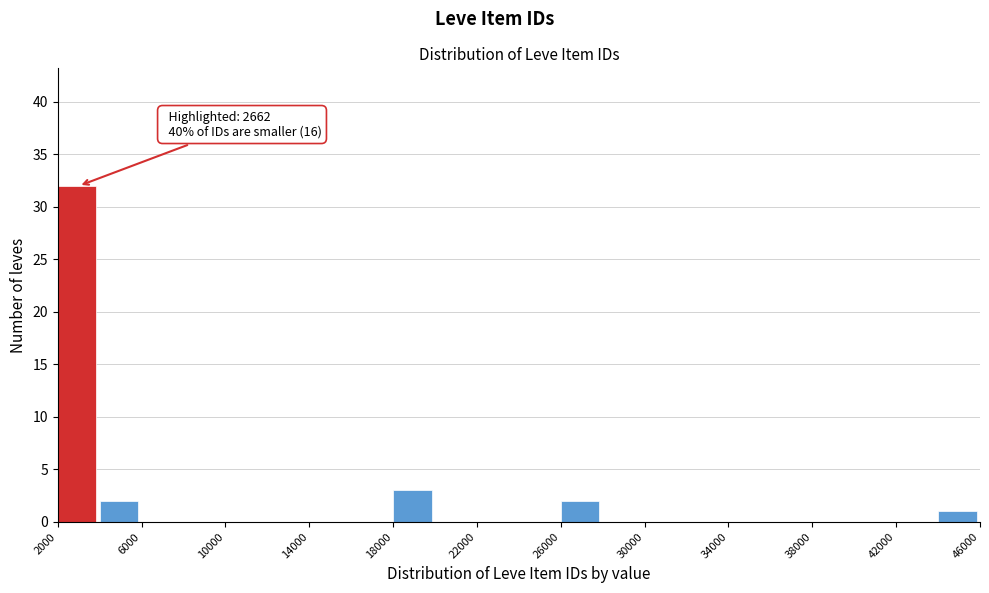

Which range on the x-axis has the tallest bar?

2000 to 4000